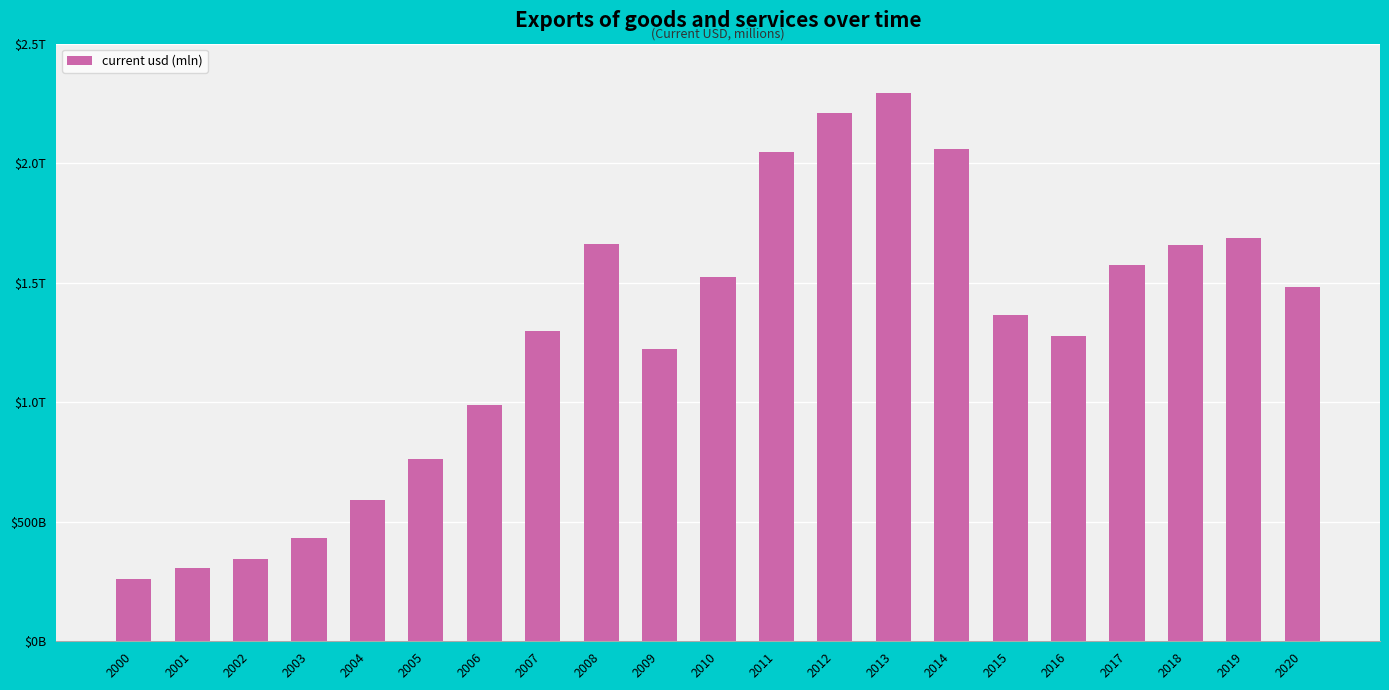

What is the sum of all values?

27043887.9